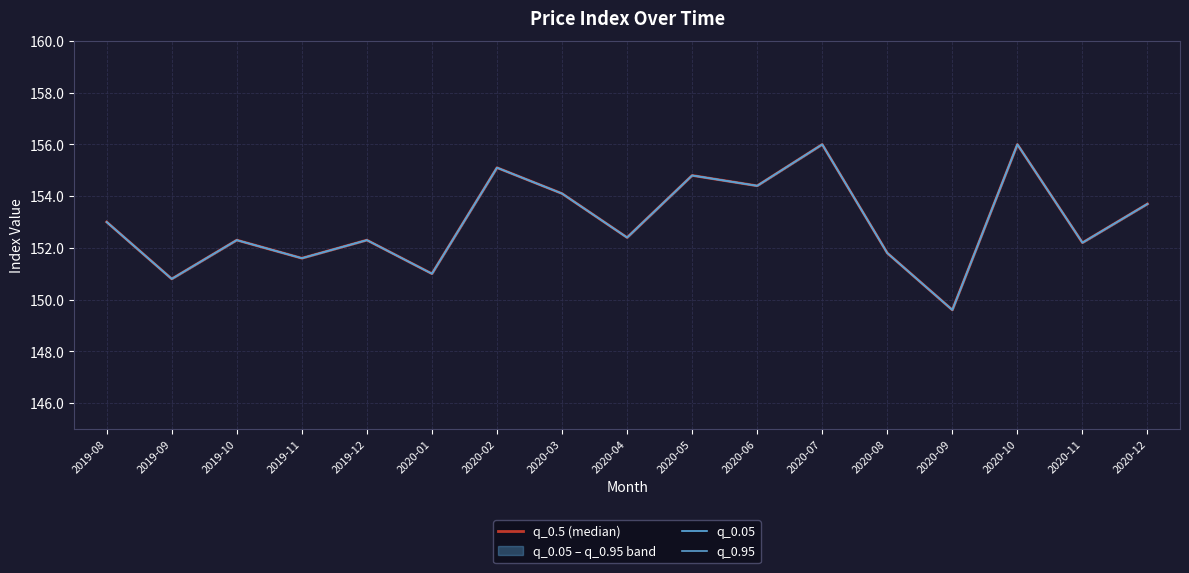

Reading left to right, extract all data points from this chart.

q_0.5 (median): 153.0	150.8	152.3	151.6	152.3	151.0	155.1	154.1	152.4	154.8	154.4	156.0	151.8	149.6	156.0	152.2	153.7
q_0.05: 153.0	150.8	152.3	151.6	152.3	151.0	155.1	154.1	152.4	154.8	154.4	156.0	151.8	149.6	156.0	152.2	153.7
q_0.95: 153.0	150.8	152.3	151.6	152.3	151.0	155.1	154.1	152.4	154.8	154.4	156.0	151.8	149.6	156.0	152.2	153.7